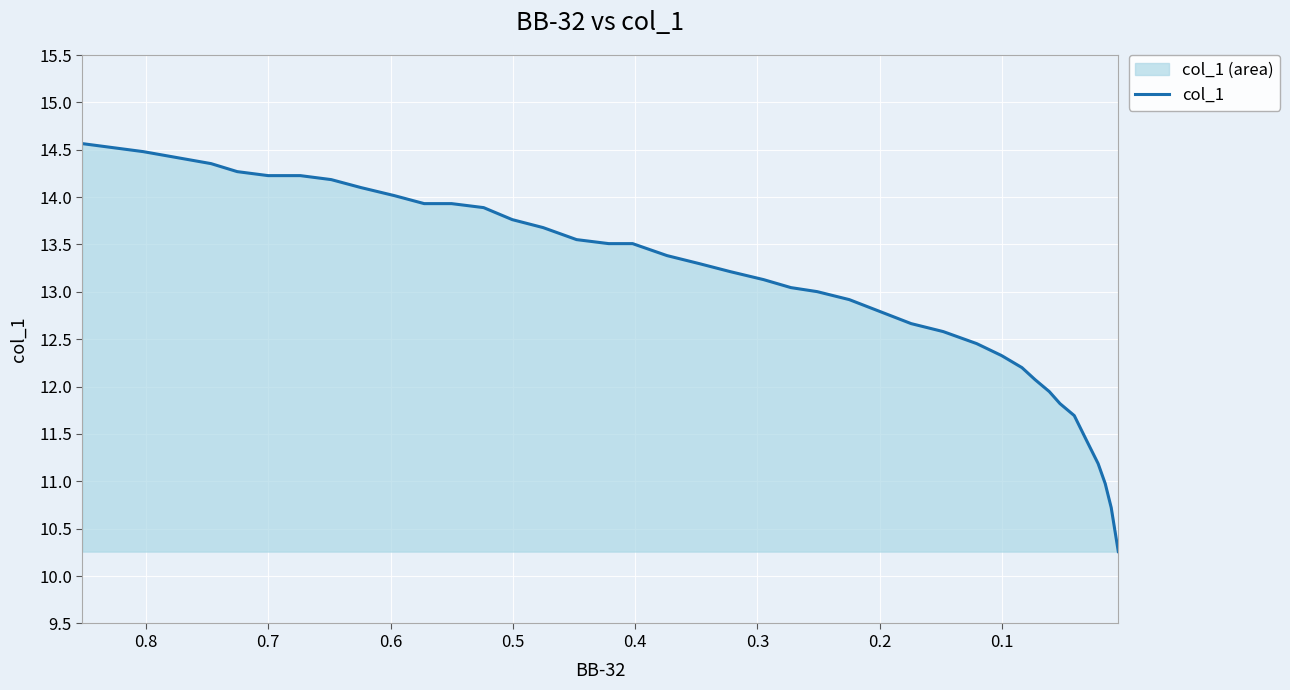

Reading left to right, transcribe all the data shown in this chart.

14.6	14.5	14.4	14.3	14.2	14.2	14.2	14.1	14.0	13.9	13.9	13.9	13.8	13.7	13.6	13.5	13.5	13.4	13.3	13.2	13.1	13.0	13.0	12.9	12.7	12.6	12.5	12.3	12.2	12.1	11.9	11.8	11.7	11.4	11.2	11.0	10.7	10.3